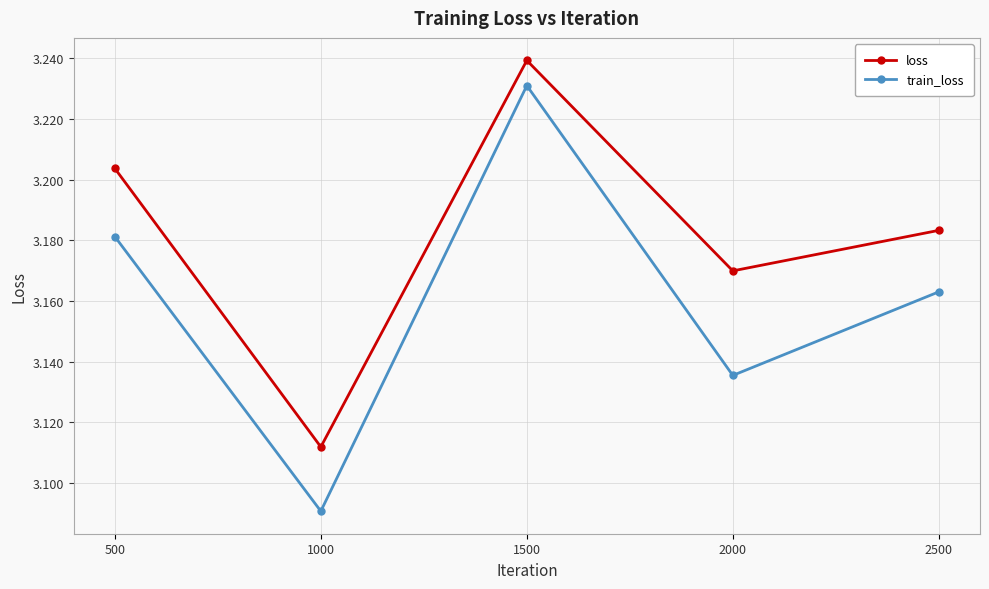

True or false: train_loss and loss intersect in this chart.

False